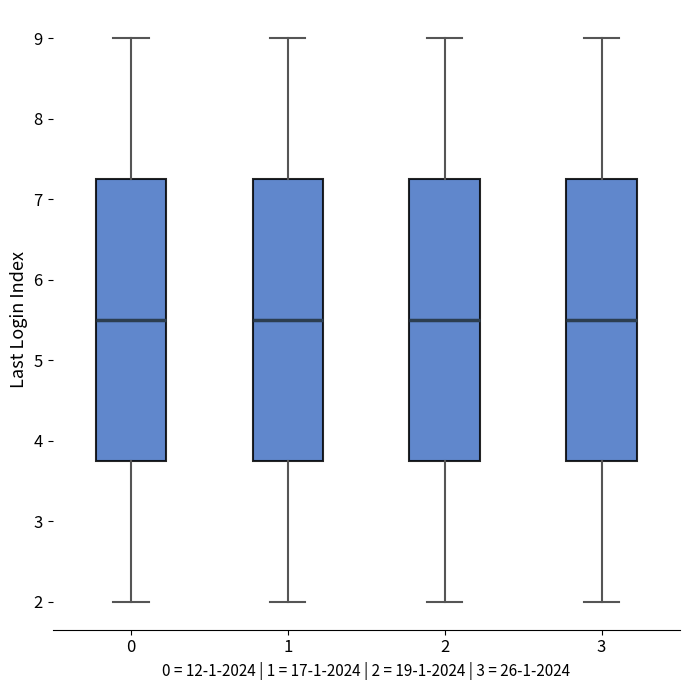

Reading left to right, read every box against the y-axis: the position of its median line, the range the box covers, and the ends of its whiskers. The values are not printed on the chart, so give them approximately, as read against the axis.

0: median 5.5, box 3.8 to 7.3, whiskers 2.0 to 9.0
1: median 5.5, box 3.8 to 7.3, whiskers 2.0 to 9.0
2: median 5.5, box 3.8 to 7.3, whiskers 2.0 to 9.0
3: median 5.5, box 3.8 to 7.3, whiskers 2.0 to 9.0